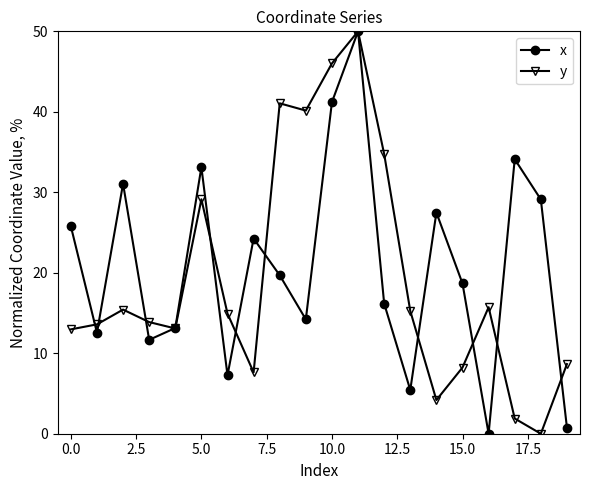

How many interior local valleys does the x series have?

6